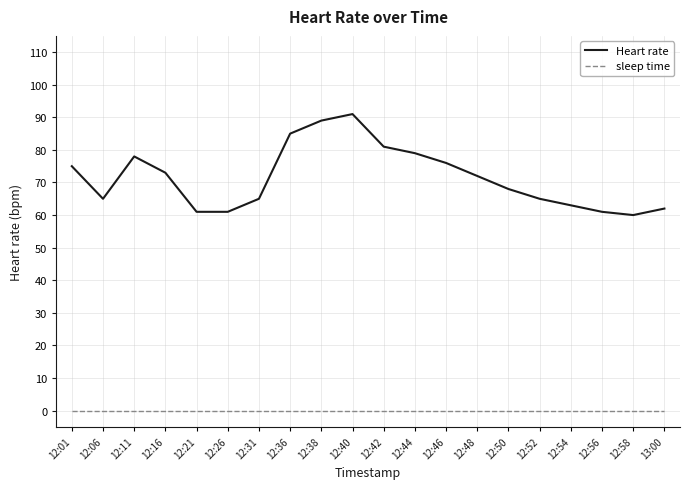

The Heart rate series shows 75 at 12:01. True or false?

True